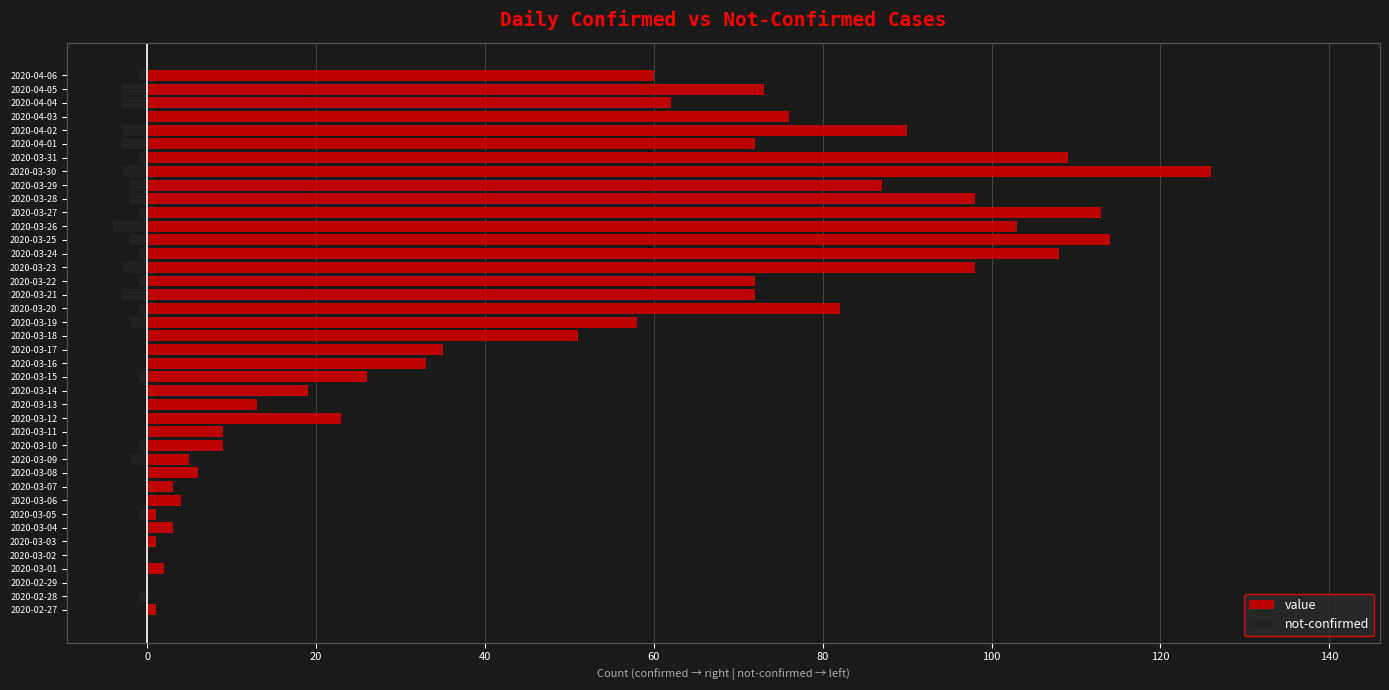

At how many categories does at least one series exceed 4?

30